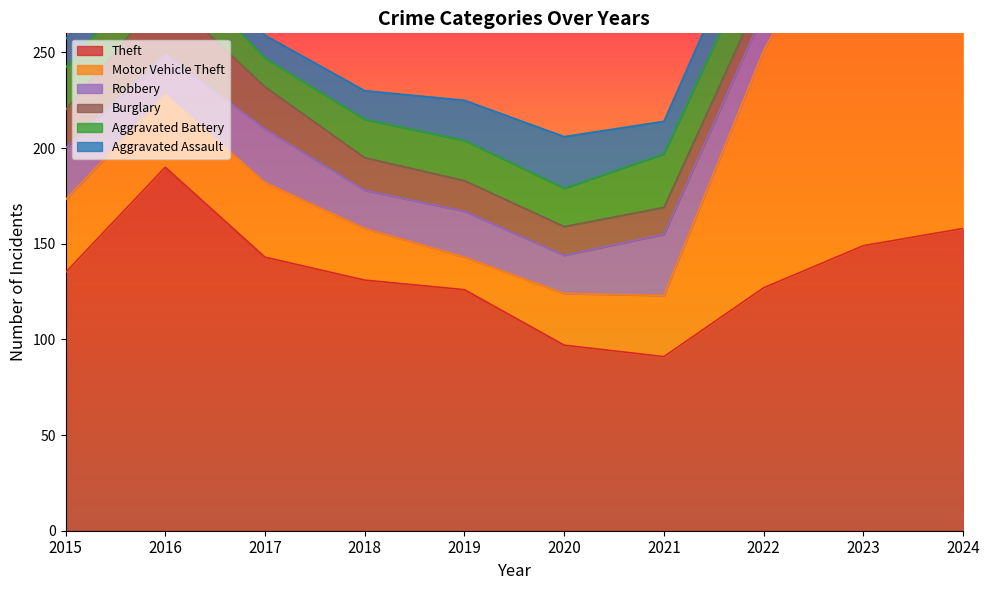

Which series ends up on top after the final intersection of Aggravated Battery and Burglary?

Aggravated Battery